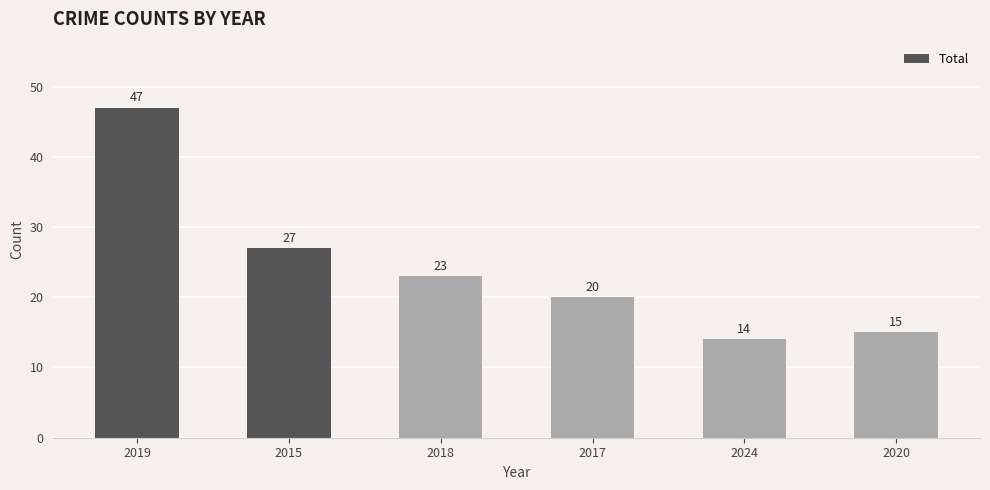

At which category does the chart reach its minimum across all series?

2024